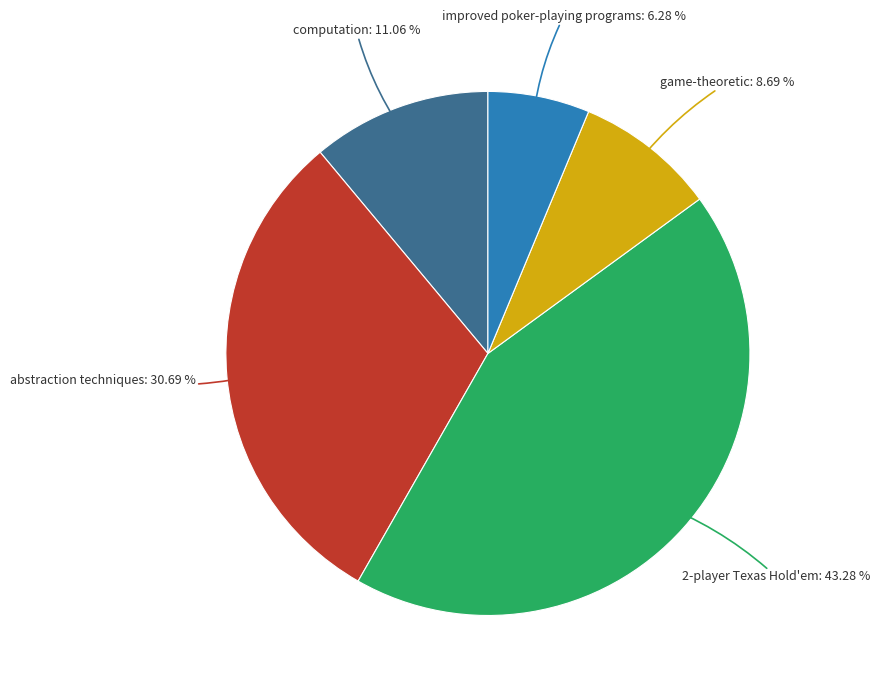

Does any single category account for the majority?

No